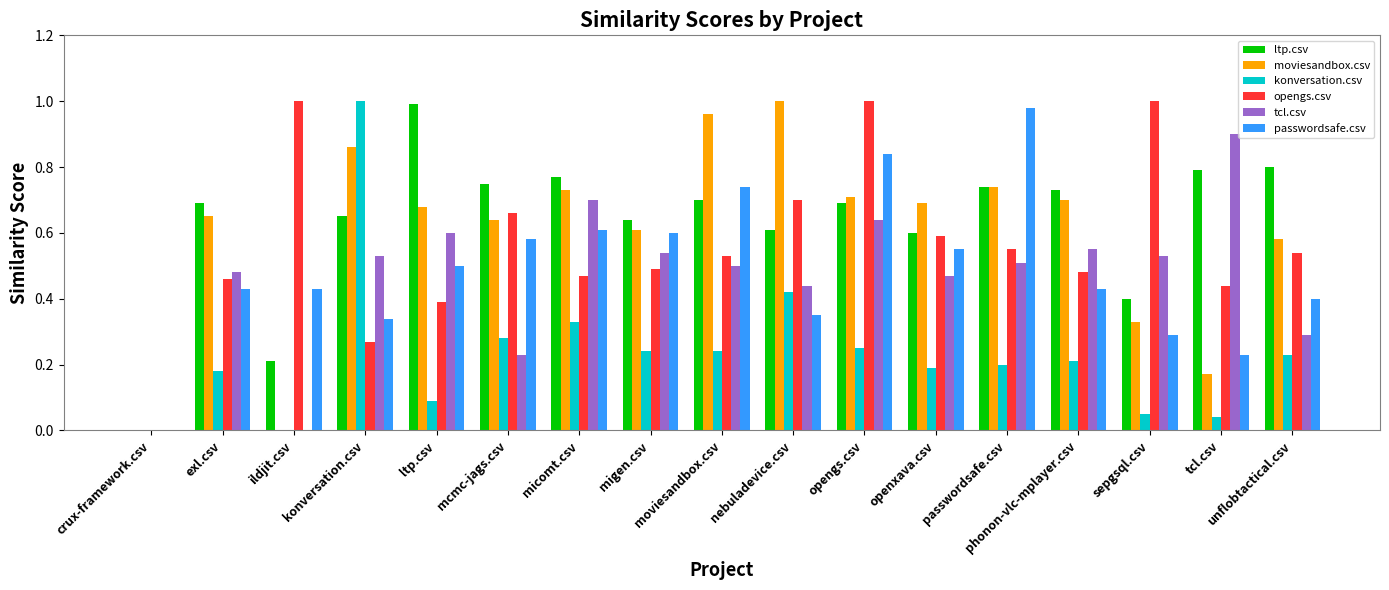

What are all the series names shown in the legend?

ltp.csv, moviesandbox.csv, konversation.csv, opengs.csv, tcl.csv, passwordsafe.csv